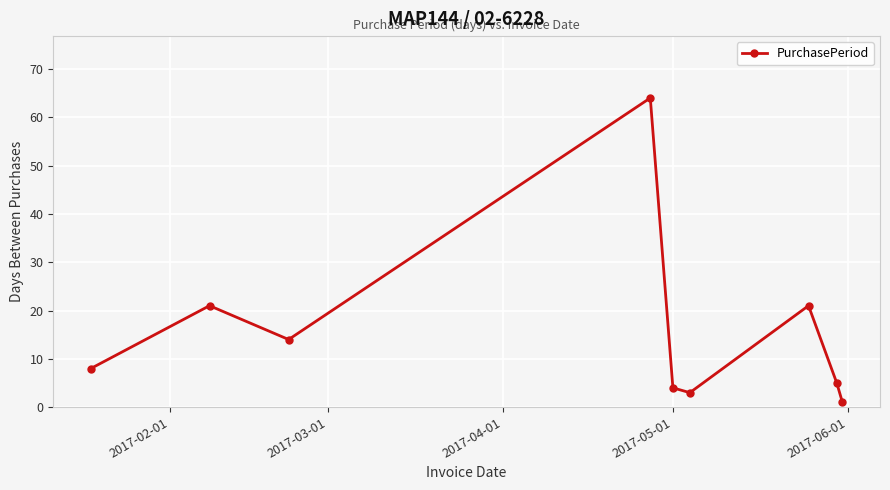

What is the value of the 6th point from the left?

3